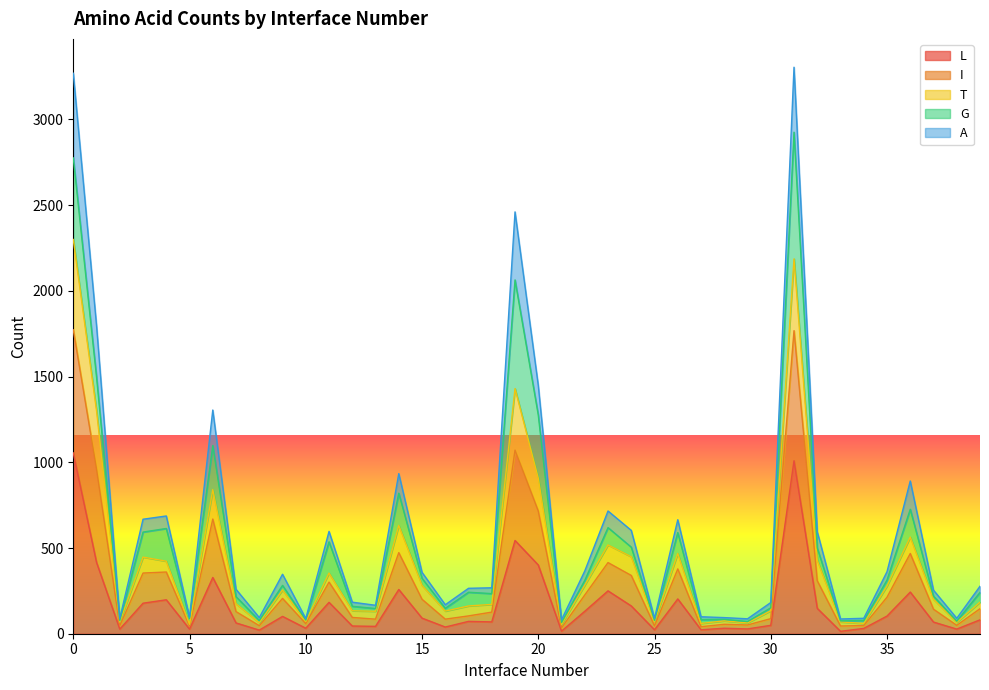

True or false: A has more than 0 interior local peaks.

True